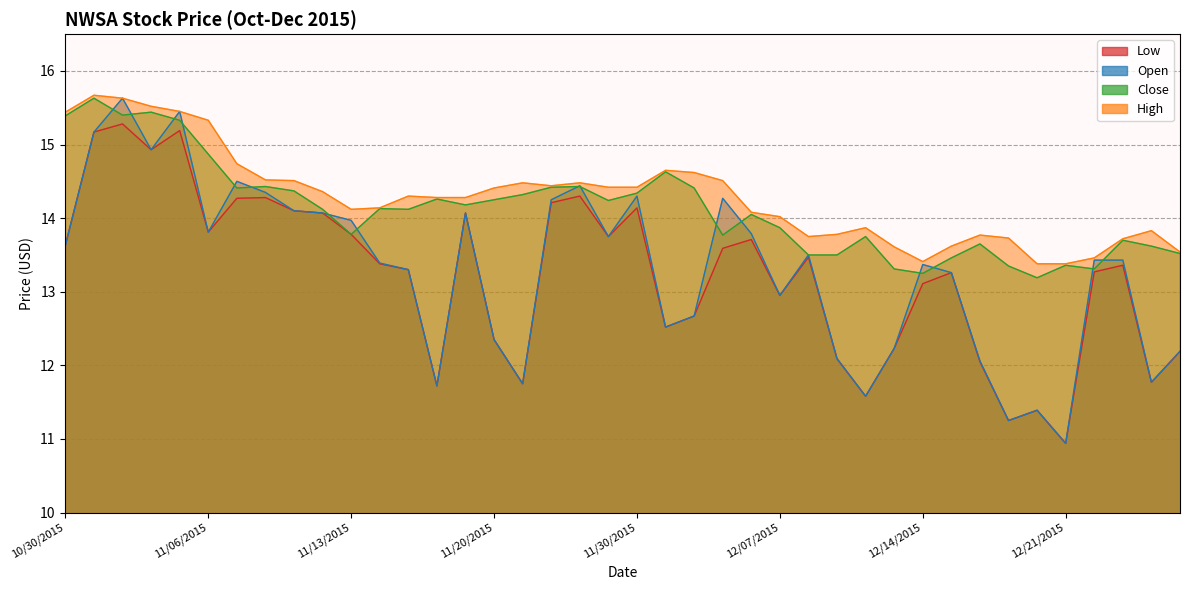

How many lines are shown in the chart?

4